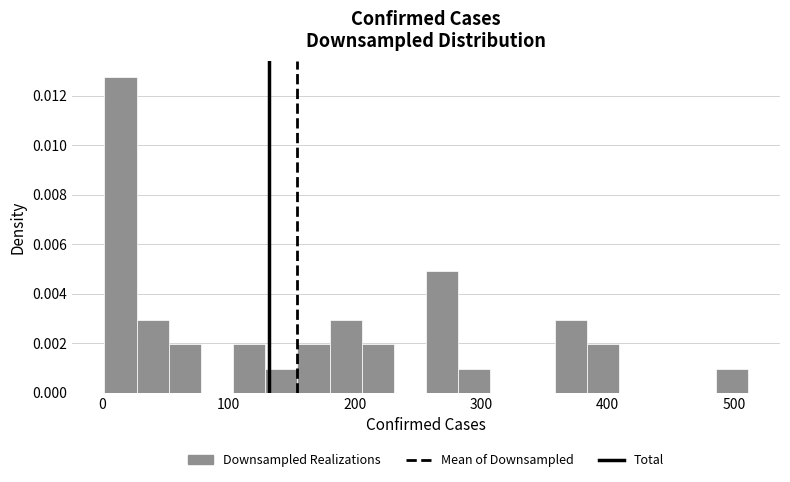

Read against the x-axis, roughly where is the centre of the tallest bar?

10